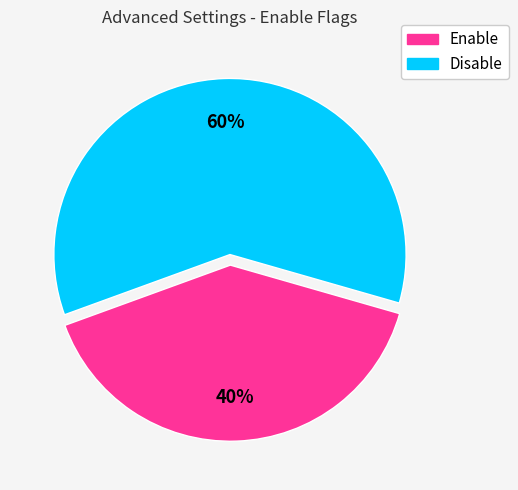

How many segments does this pie chart have?

2